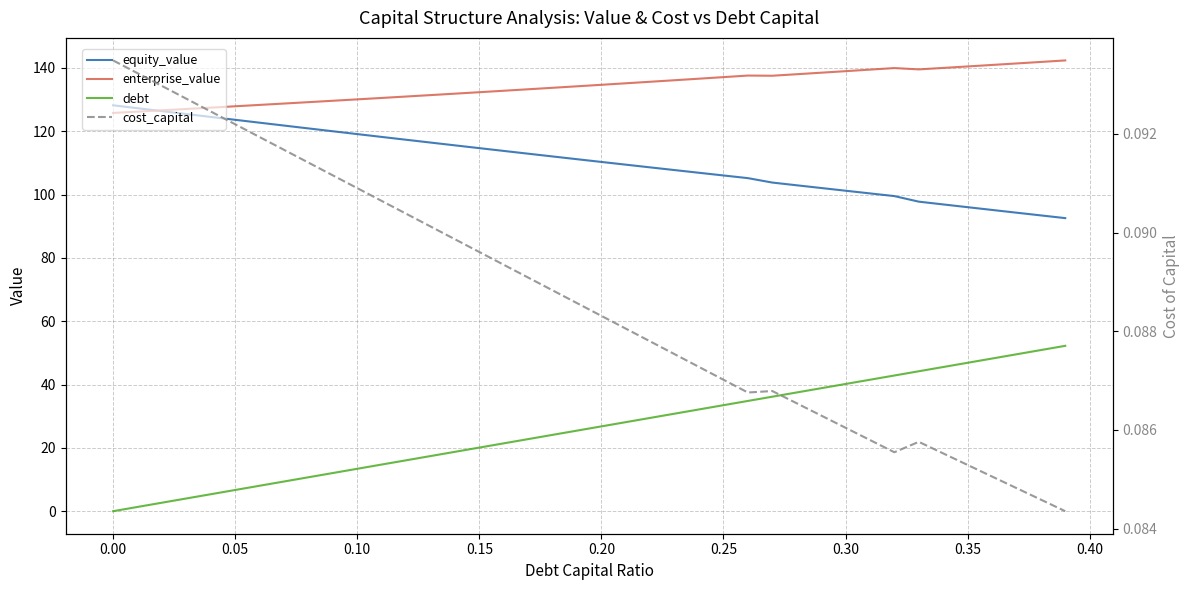

What is the total value across all series at 0.35?

283.4